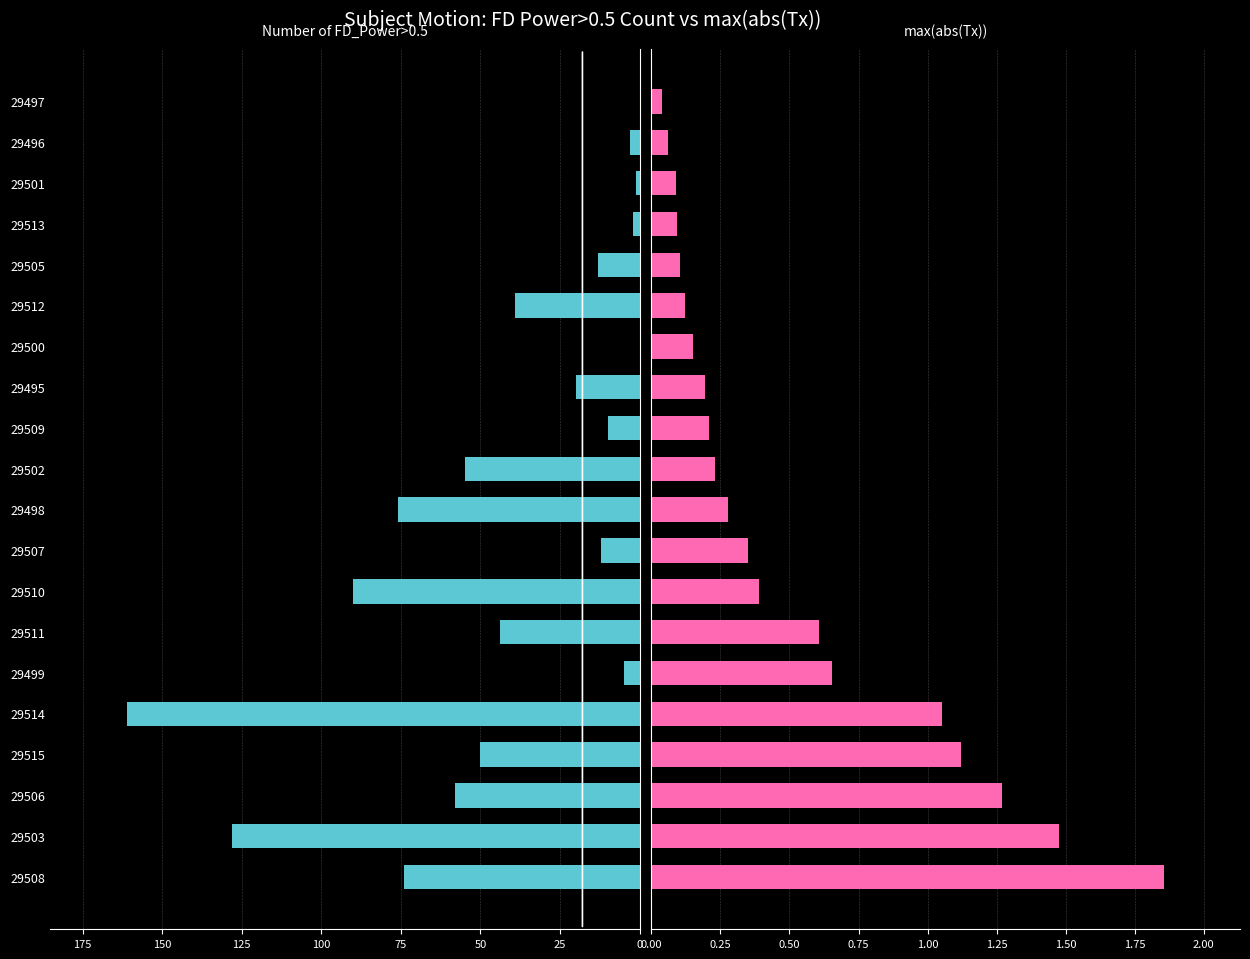

The Number of FD_Power>0.5 series shows 58.0 at 29506. True or false?

True